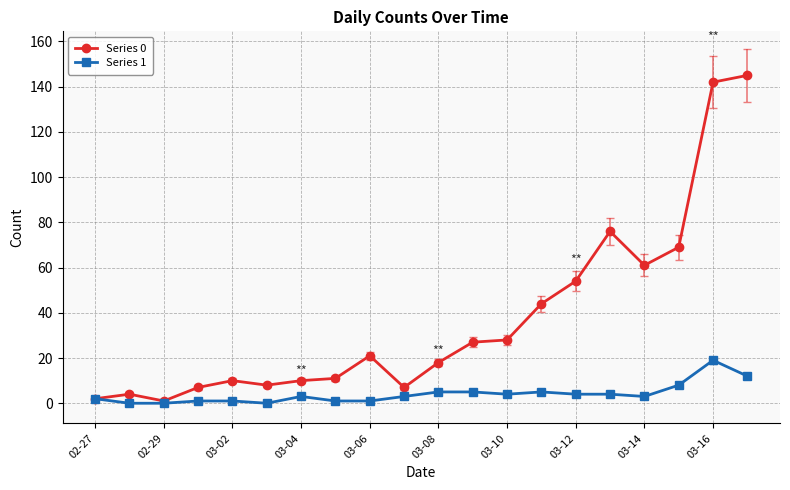

List the series in order of their peak value, highest first.

Series 0, Series 1